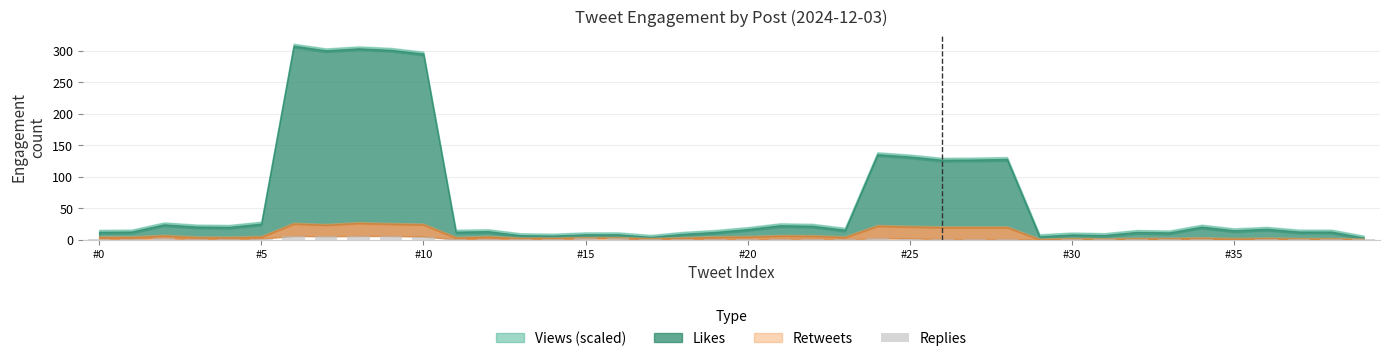

What is the sum of all values?

70.0